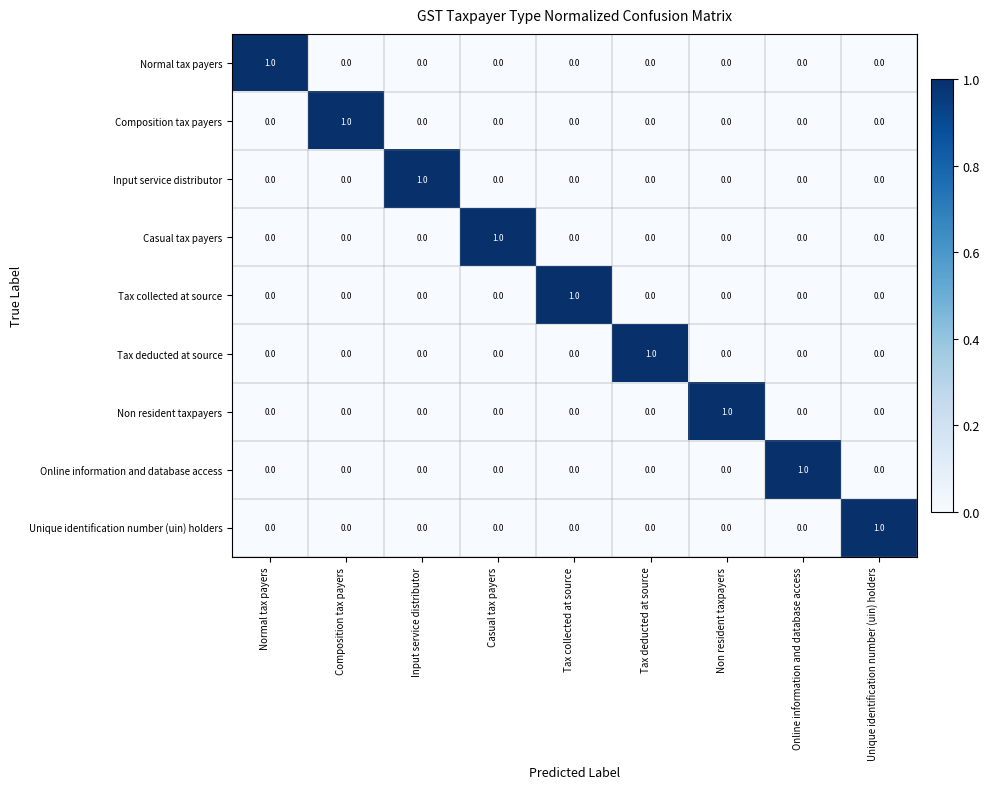

At how many categories does at least one series exceed 0?

9